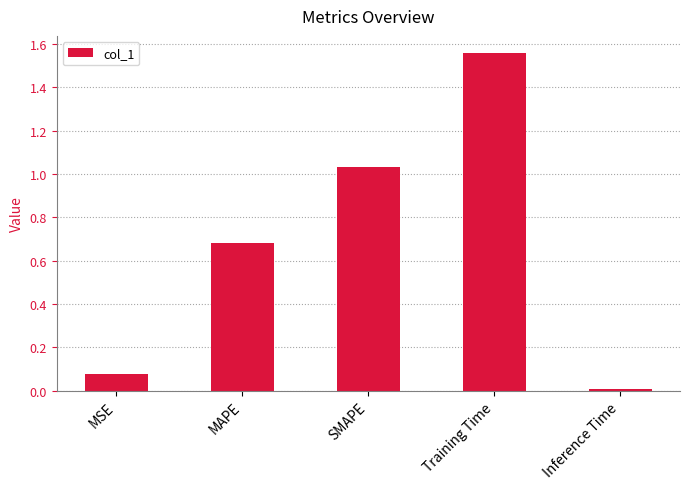

What position from the left is MAPE?

2